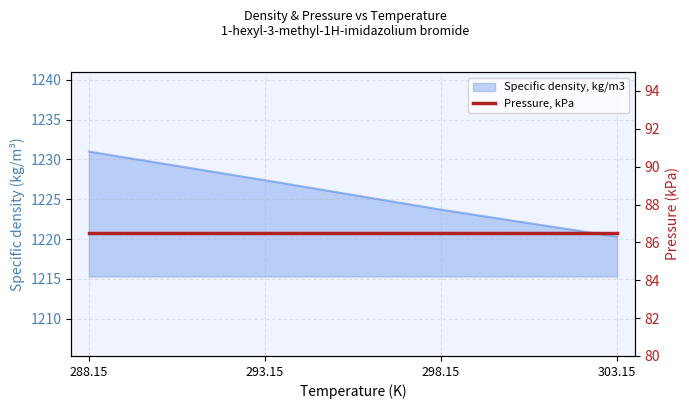

Is it true that the value at 288.15 is 1231.0?

True